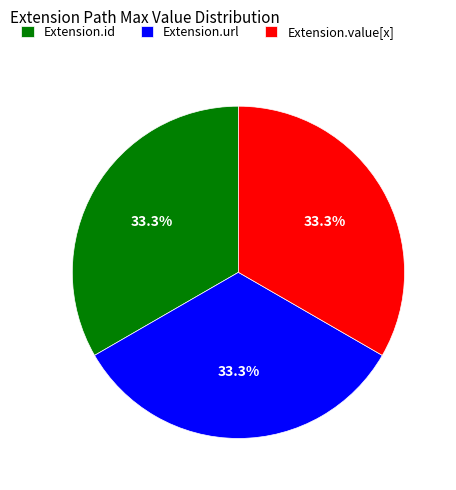

Approximately how many times larger is the value at Extension.url compared to Extension.value[x]?

1.0